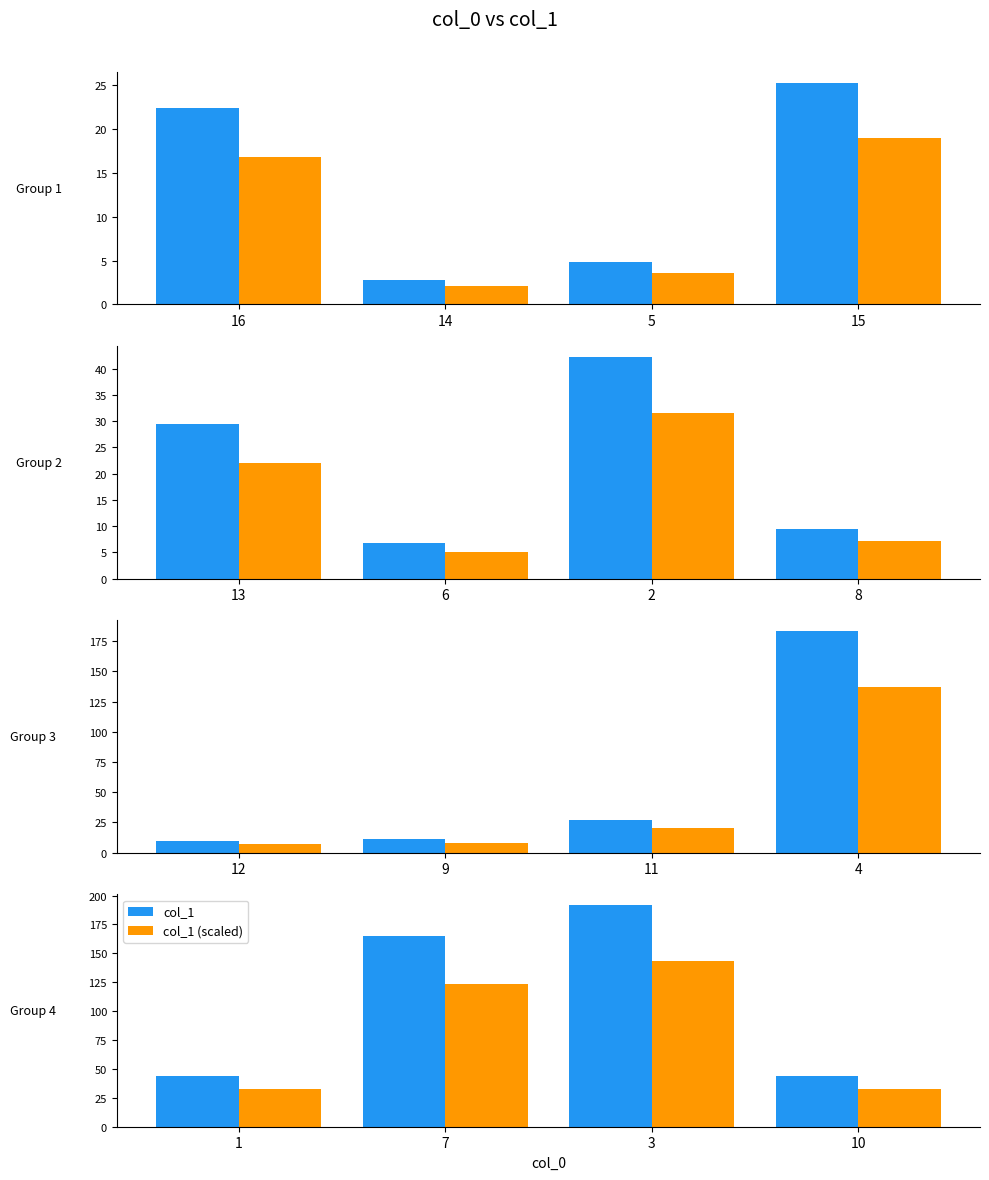

What is the value of the col_1 bar at the 1st from the left?

43.5